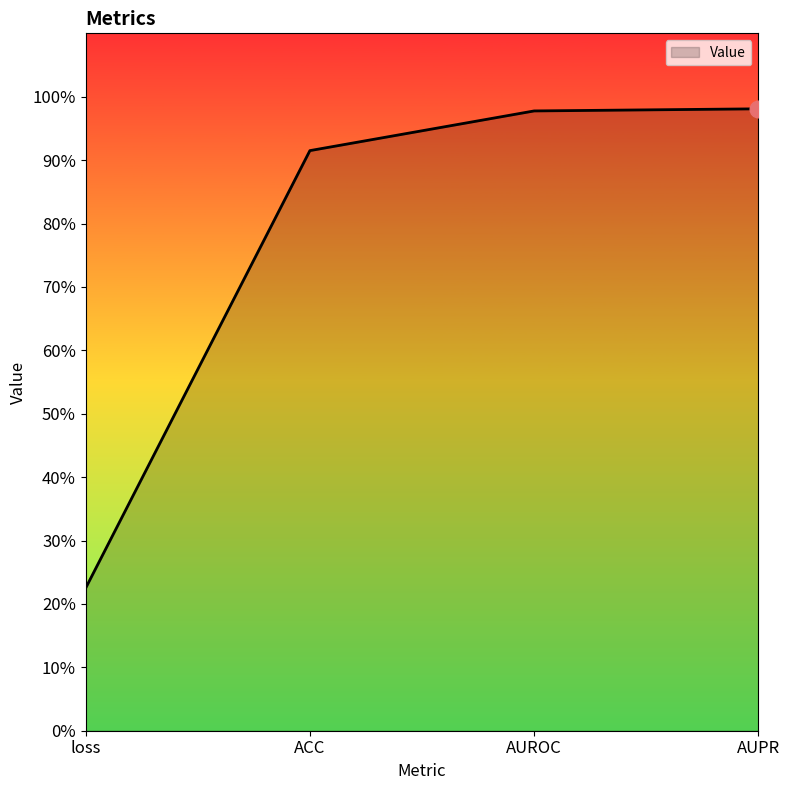

Does the chart display data point markers on the line(s)?

No